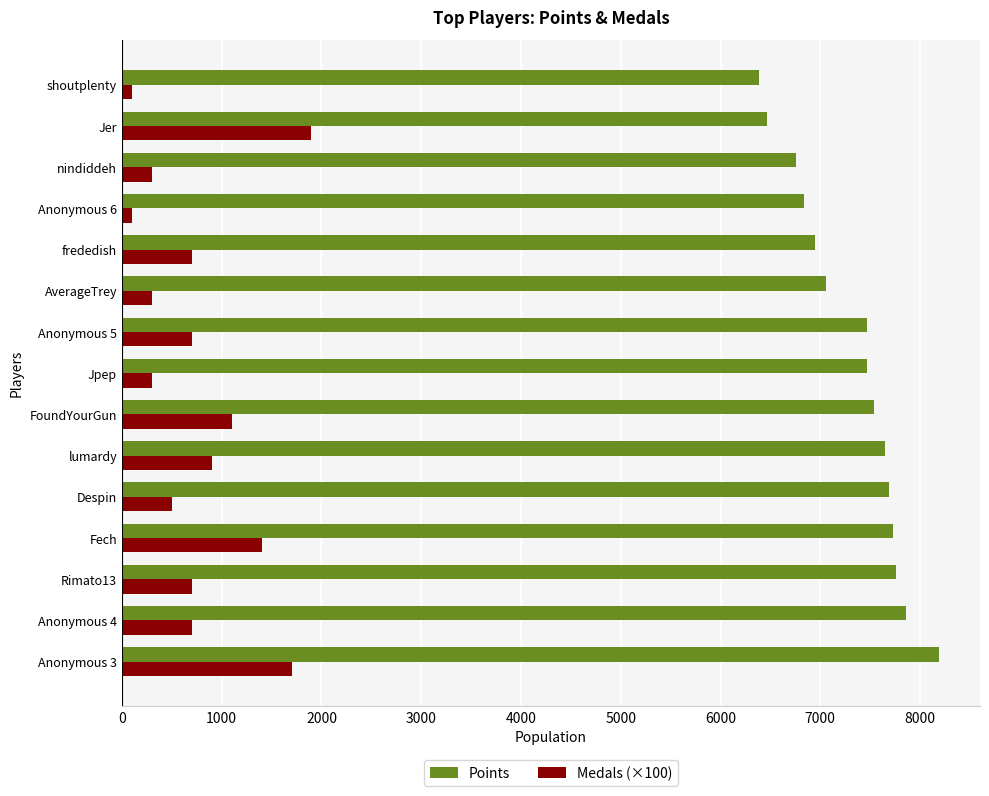

What is the difference between the maximum and minimum values in the Points series?

1803